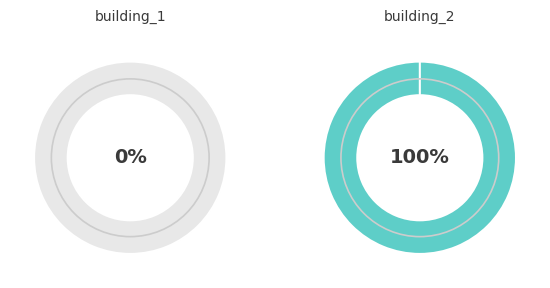

Is there a majority slice in this chart?

Yes